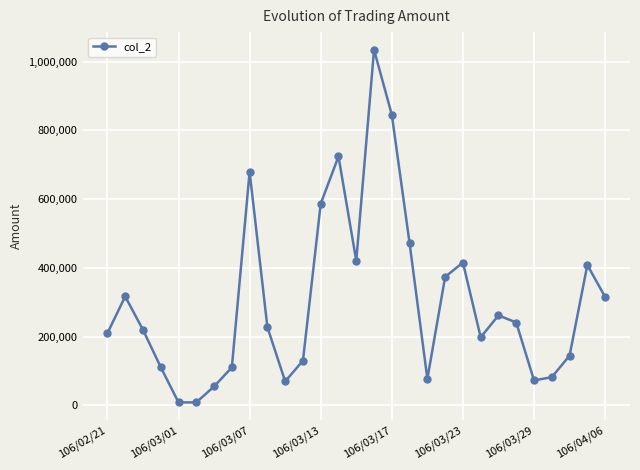

Does the chart display data point markers on the line(s)?

Yes